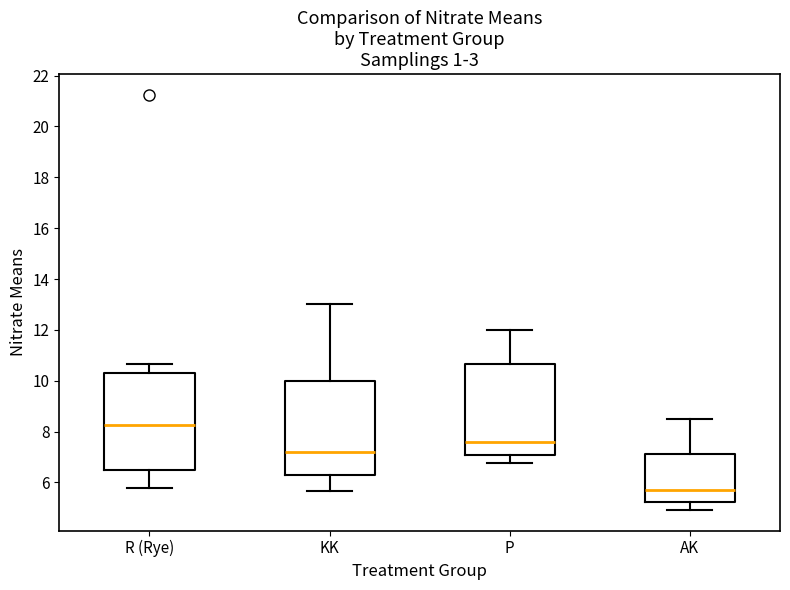

Reading left to right, read every box against the y-axis: the position of its median line, the range the box covers, and the ends of its whiskers. The values are not printed on the chart, so give them approximately, as read against the axis.

R (Rye): median 8.2, box 6.4 to 10.4, whiskers 5.8 to 10.6
KK: median 7.2, box 6.2 to 10.0, whiskers 5.6 to 13.0
P: median 7.6, box 7.0 to 10.6, whiskers 6.8 to 12.0
AK: median 5.8, box 5.2 to 7.2, whiskers 5.0 to 8.4